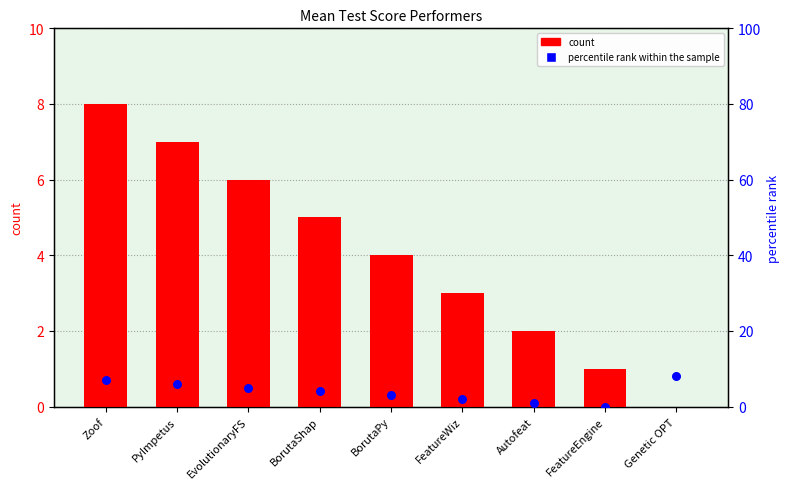

Which series has the widest spread of Y values?

count